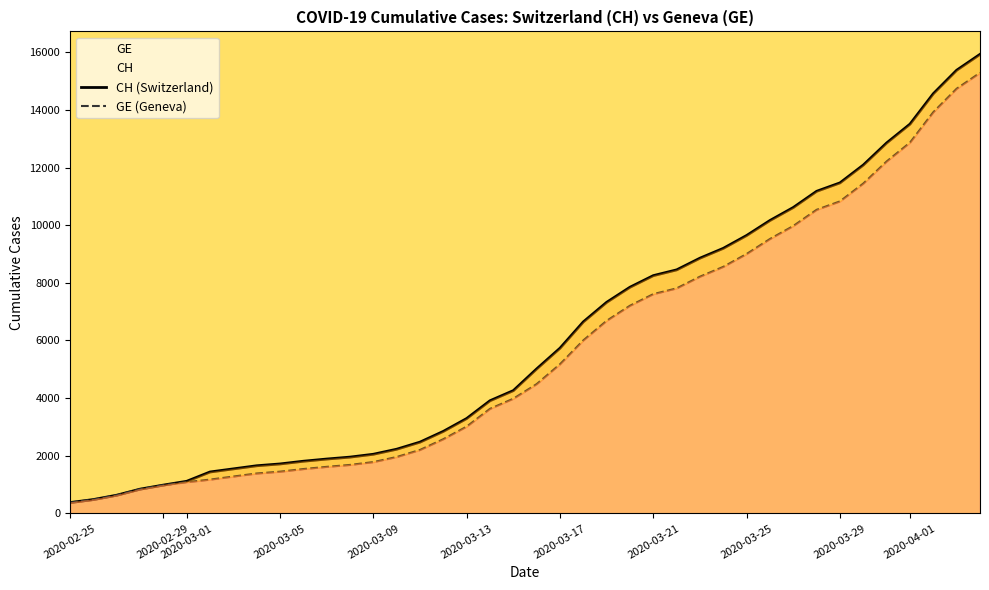

Rank the series by their average value, from highest to lowest.

CH (Switzerland), GE (Geneva)